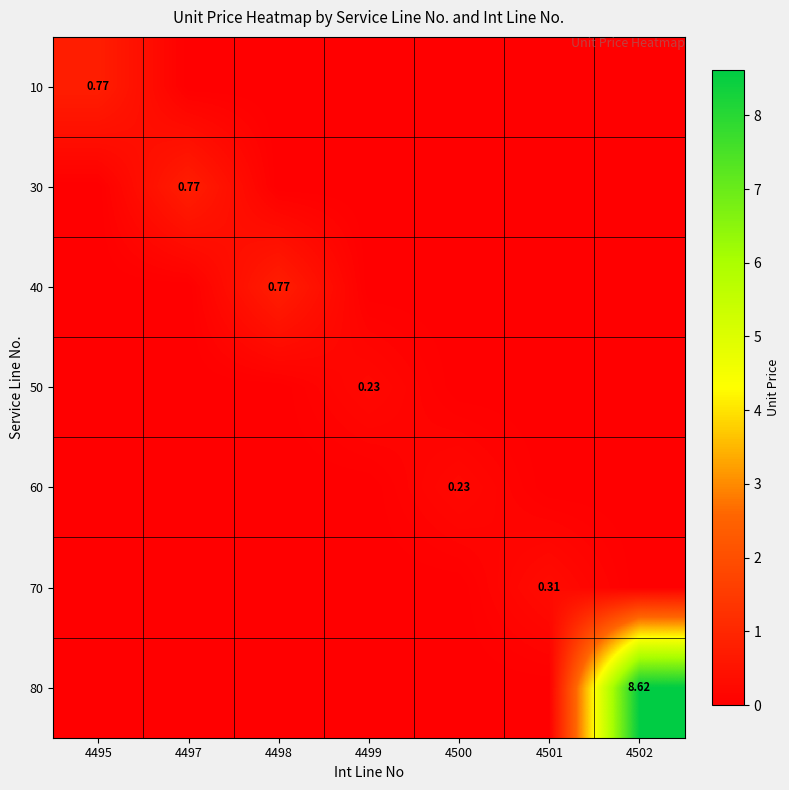

At 4502, list the series in order from smallest to largest.

10, 30, 40, 50, 60, 70, 80